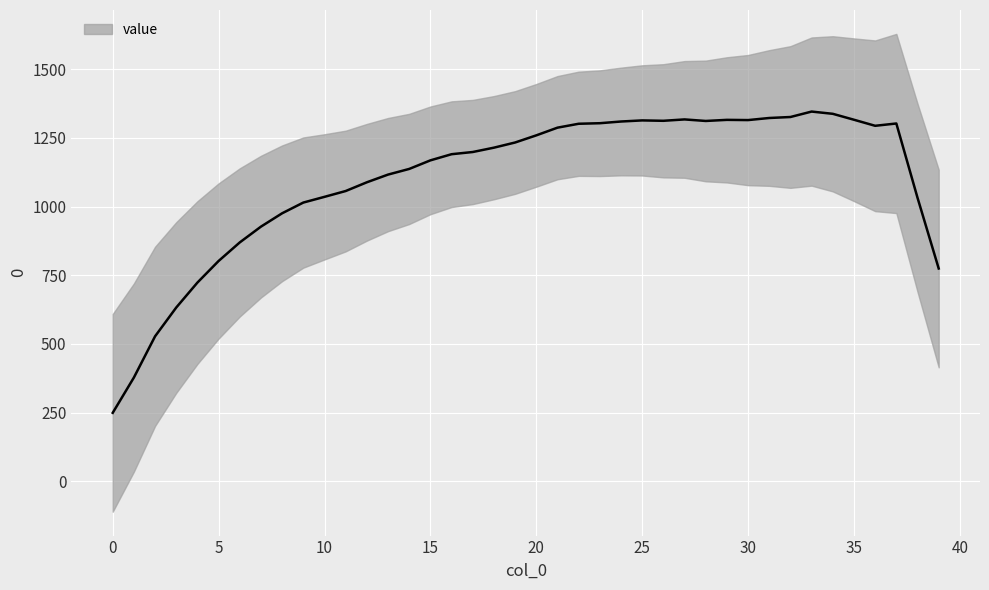

Count the number of categories in the chart.

40